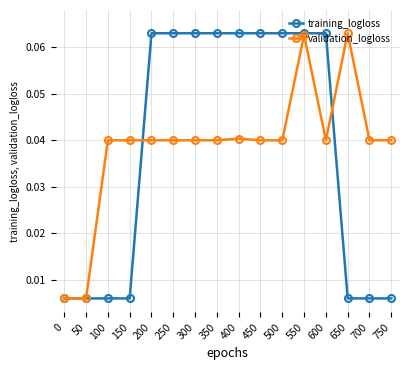

At which category is the sum across all series the highest?

550